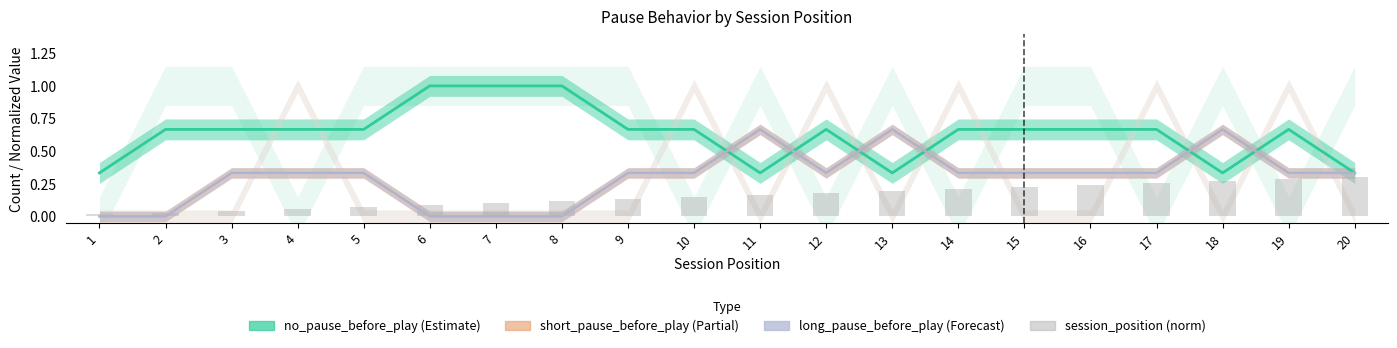

Reading right to left, what are all the values shown in this chart?

no_pause_before_play: 0.3	0.7	0.3	0.7	0.7	0.7	0.7	0.3	0.7	0.3	0.7	0.7	1.0	1.0	1.0	0.7	0.7	0.7	0.7	0.3
short_pause_before_play: 0.3	0.3	0.7	0.3	0.3	0.3	0.3	0.7	0.3	0.7	0.3	0.3	0.0	0.0	0.0	0.3	0.3	0.3	0.0	0.0
long_pause_before_play: 0.3	0.3	0.7	0.3	0.3	0.3	0.3	0.7	0.3	0.7	0.3	0.3	0.0	0.0	0.0	0.3	0.3	0.3	0.0	0.0
session_position (norm): 0.3	0.3	0.3	0.3	0.2	0.2	0.2	0.2	0.2	0.2	0.1	0.1	0.1	0.1	0.1	0.1	0.1	0.0	0.0	0.0